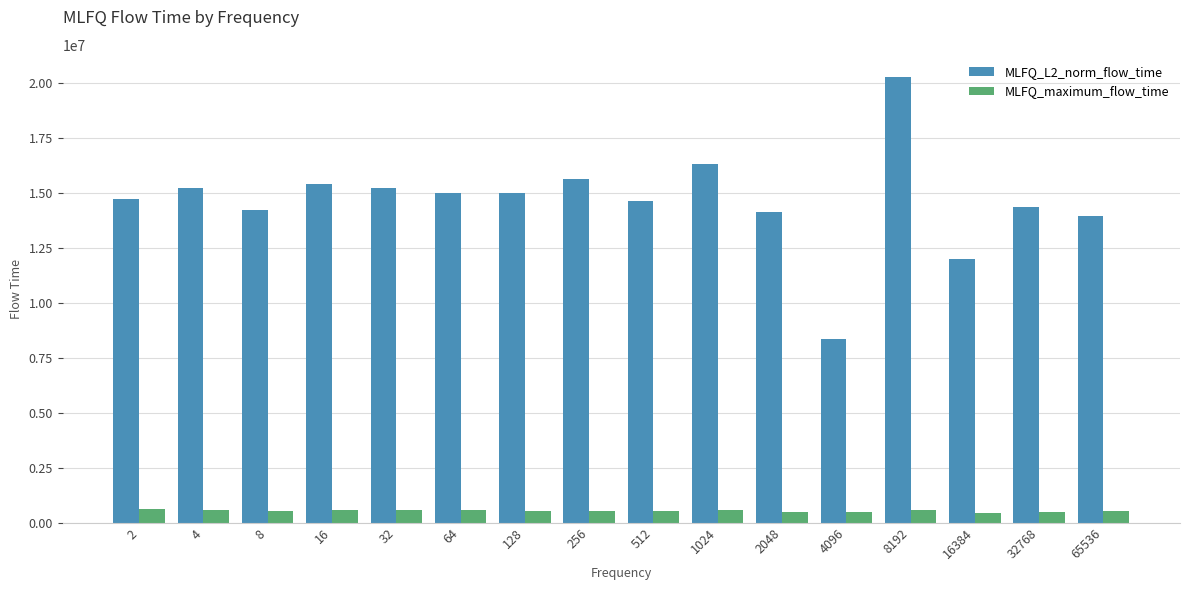

The MLFQ_L2_norm_flow_time series shows 33762608.4 at 8192. True or false?

False